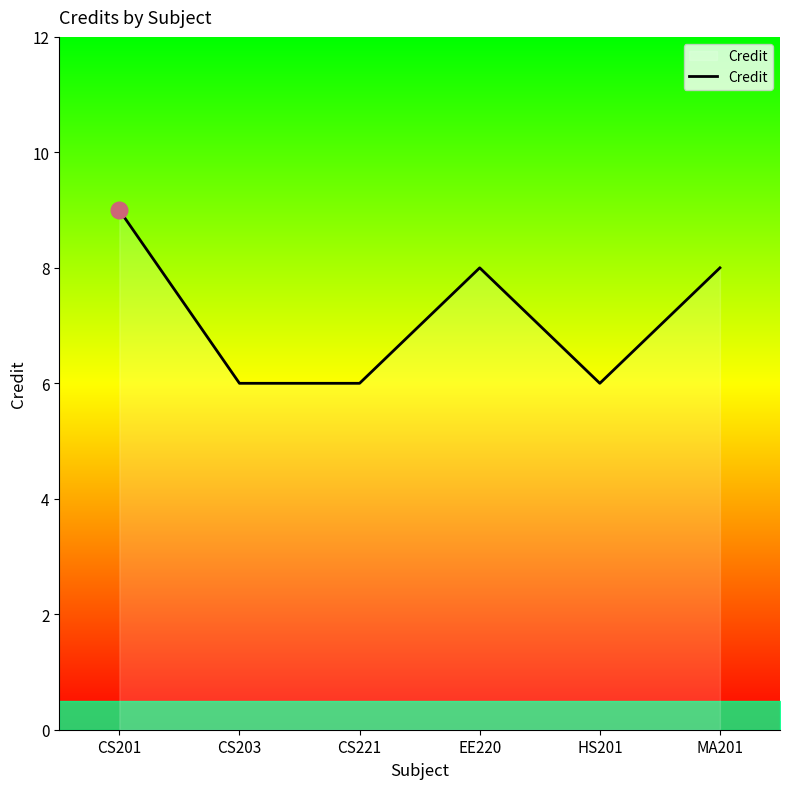

Reading left to right, extract all data points from this chart.

9	6	6	8	6	8